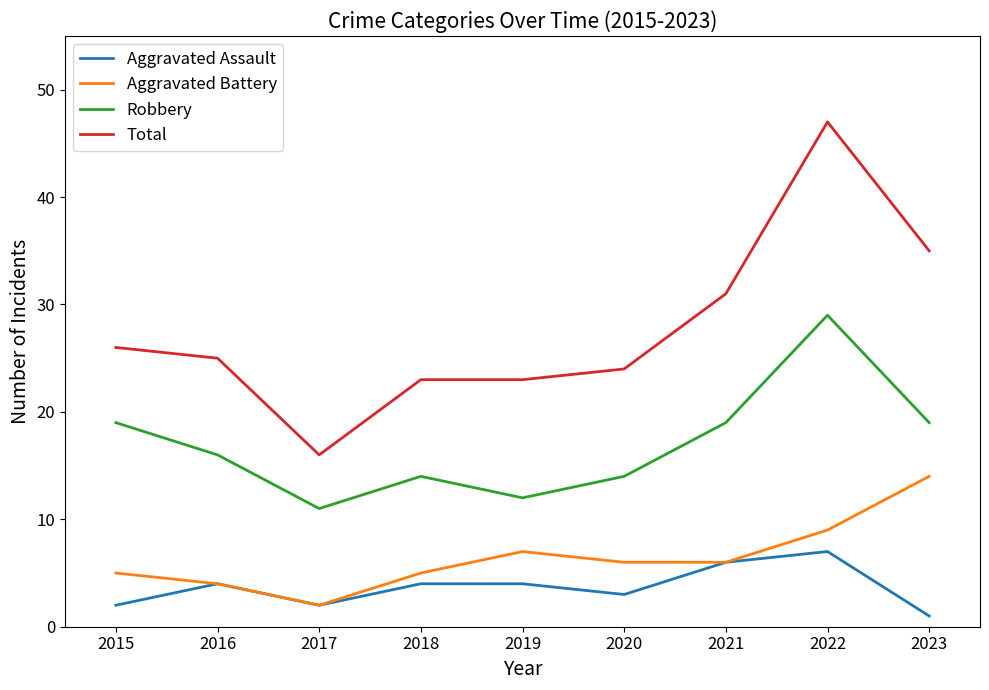

What are all the series names shown in the legend?

Aggravated Assault, Aggravated Battery, Robbery, Total